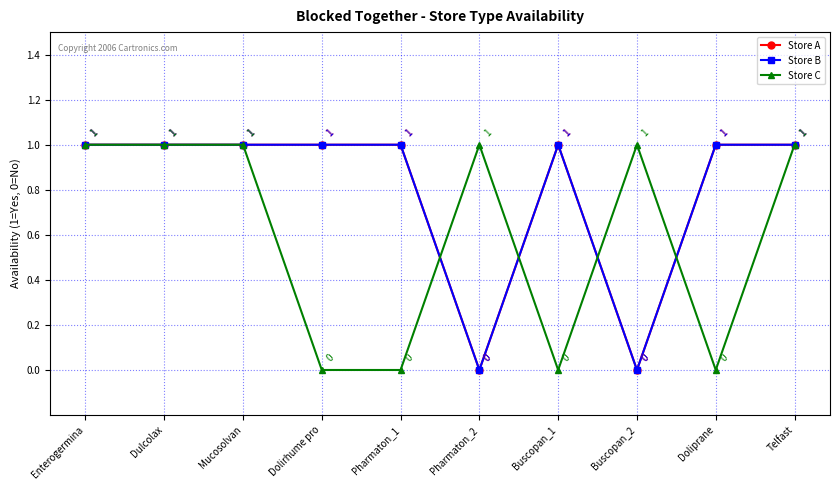

Does the chart have visible grid lines?

Yes